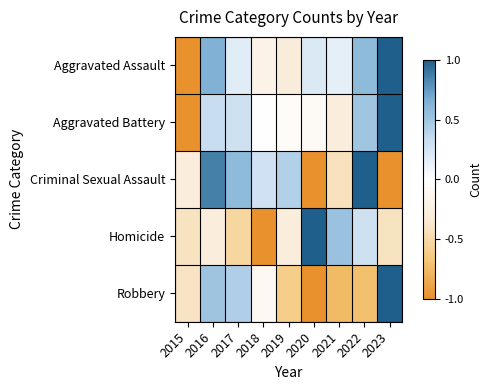

Reading left to right, transcribe all the data shown in this chart.

Aggravated Assault: 2015=-1.0	2016=0.6	2017=0.2	2018=-0.2	2019=-0.3	2020=0.2	2021=0.2	2022=0.6	2023=1.0
Aggravated Battery: 2015=-1.0	2016=0.3	2017=0.3	2018=0.0	2019=-0.0	2020=-0.1	2021=-0.3	2022=0.5	2023=1.0
Criminal Sexual Assault: 2015=-0.3	2016=0.9	2017=0.6	2018=0.3	2019=0.4	2020=-1.0	2021=-0.4	2022=1.0	2023=-1.0
Homicide: 2015=-0.4	2016=-0.3	2017=-0.5	2018=-1.0	2019=-0.3	2020=1.0	2021=0.5	2022=0.3	2023=-0.4
Robbery: 2015=-0.4	2016=0.5	2017=0.4	2018=-0.1	2019=-0.6	2020=-1.0	2021=-0.7	2022=-0.7	2023=1.0